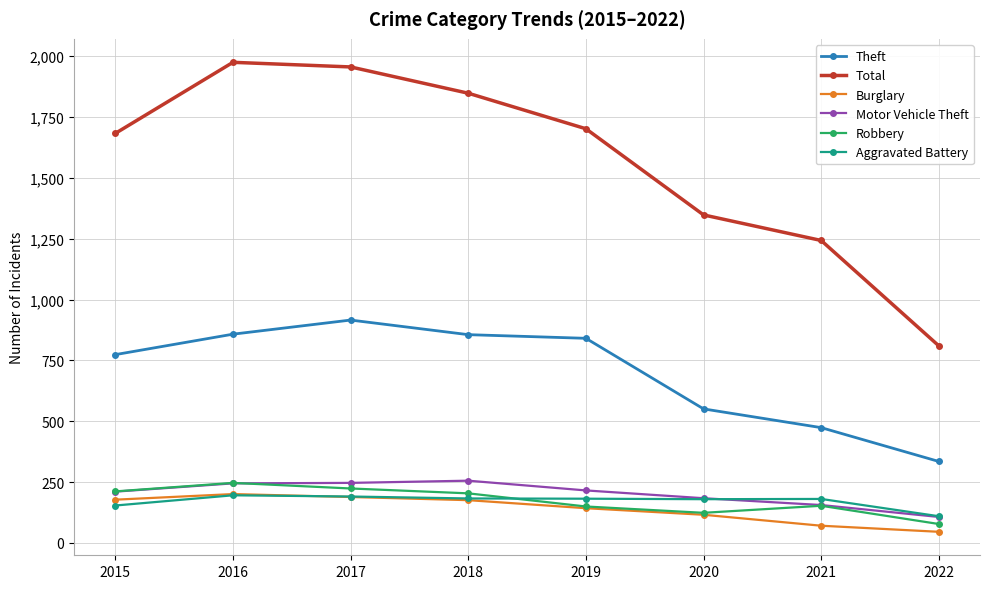

What are all the series names shown in the legend?

Theft, Total, Burglary, Motor Vehicle Theft, Robbery, Aggravated Battery